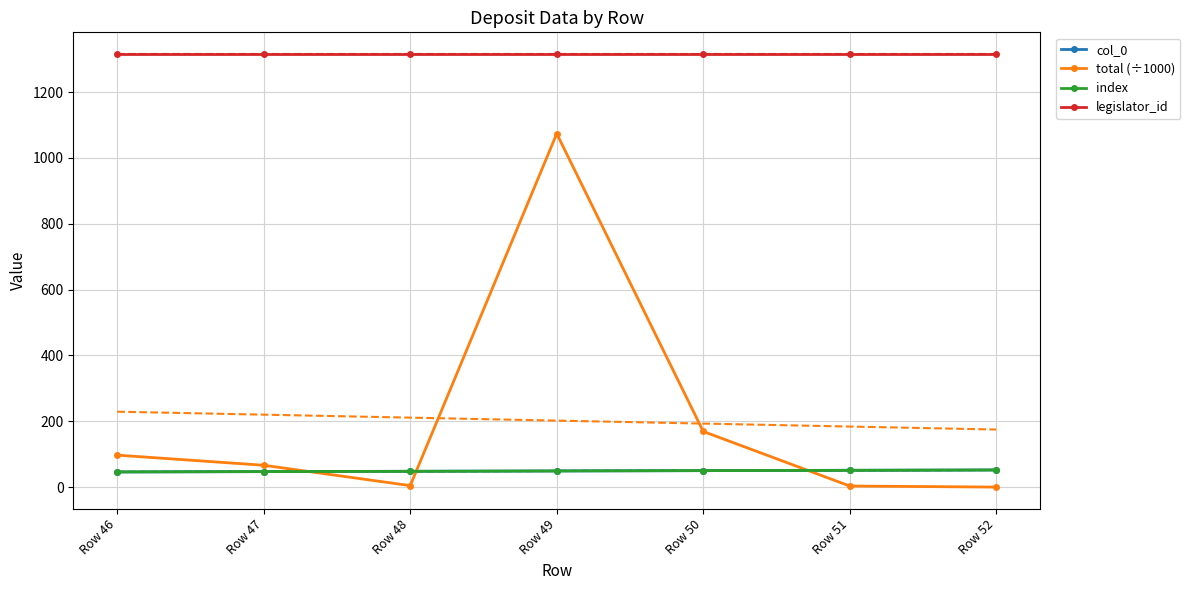

What is the sum of all total (÷1000) values?

1414.0